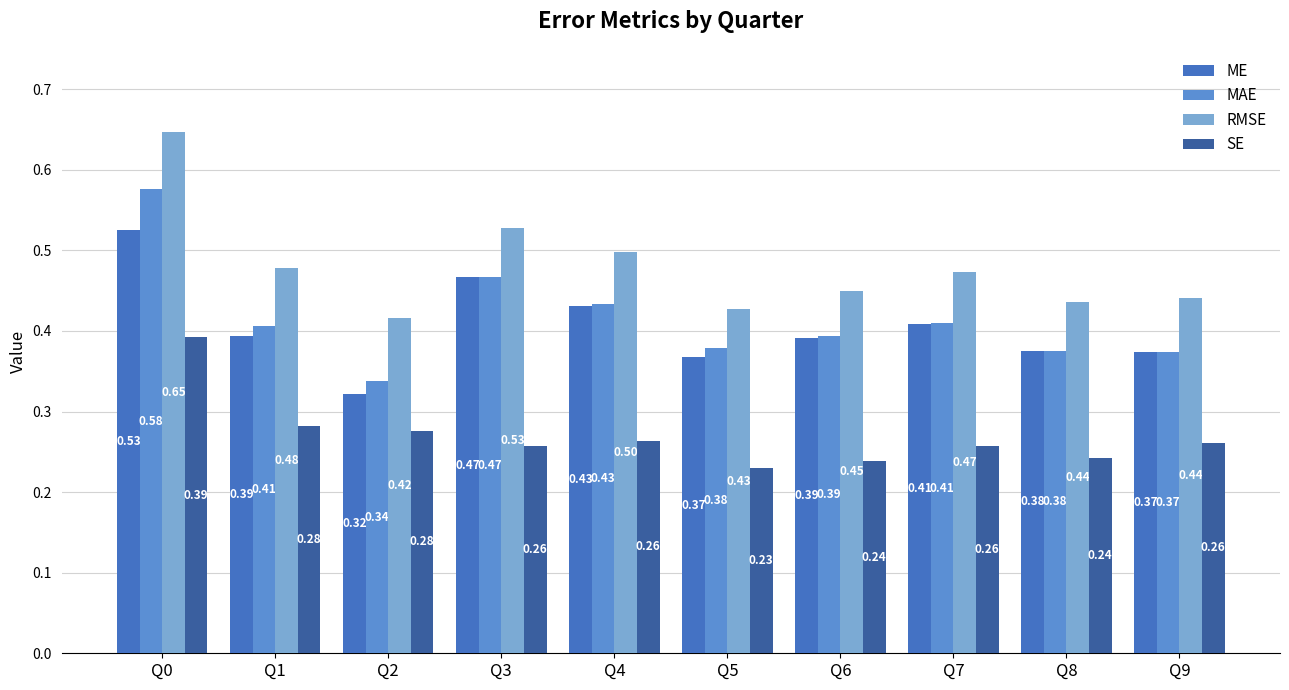

Which series changed the most between Q0 and Q6?

RMSE